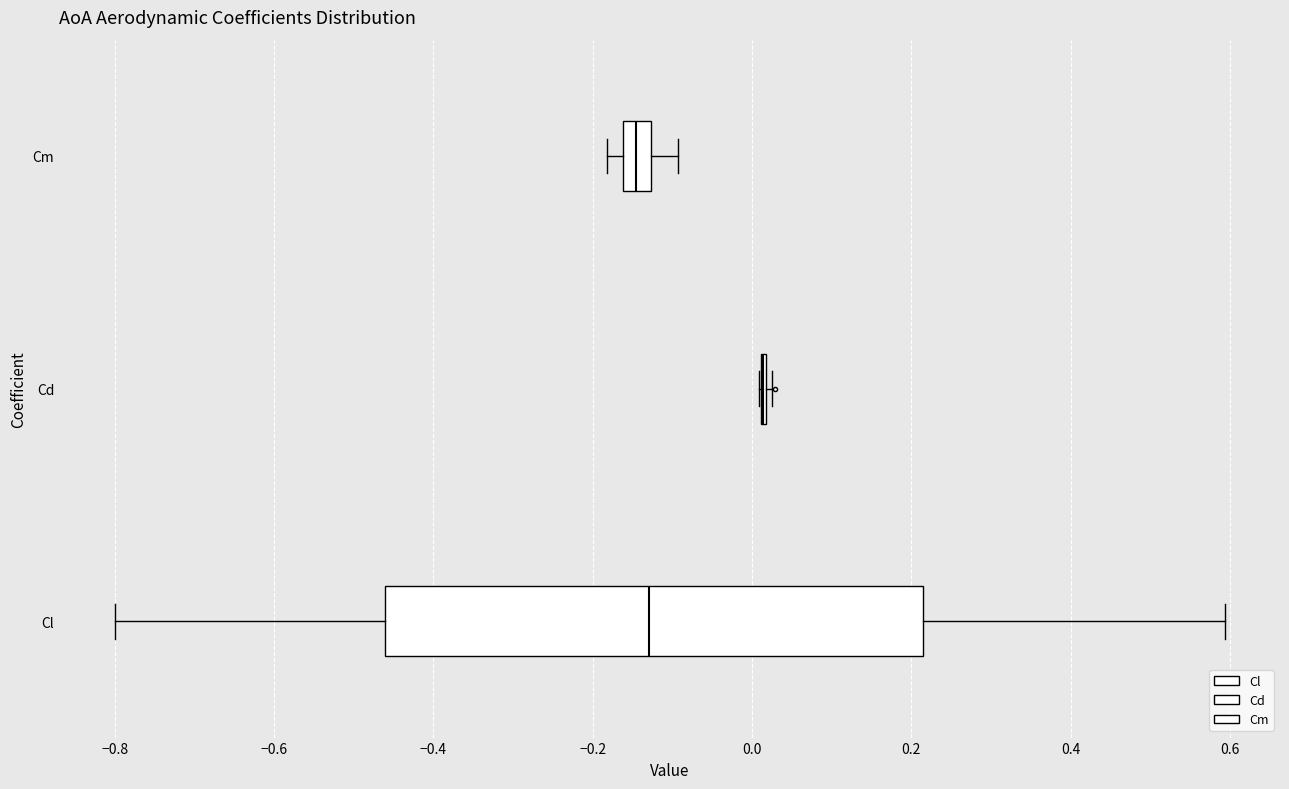

Which box is the widest, from its left edge to its right edge?

Cl